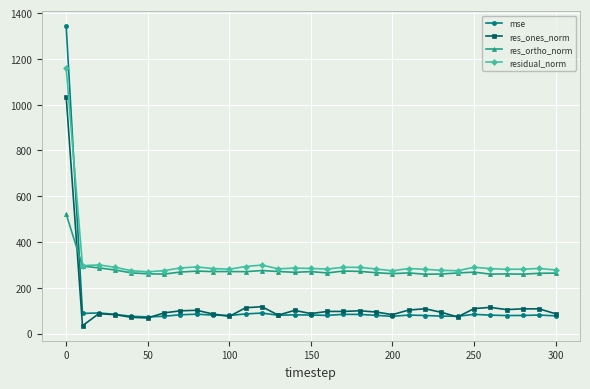

How many times do res_ortho_norm and mse cross each other?

1